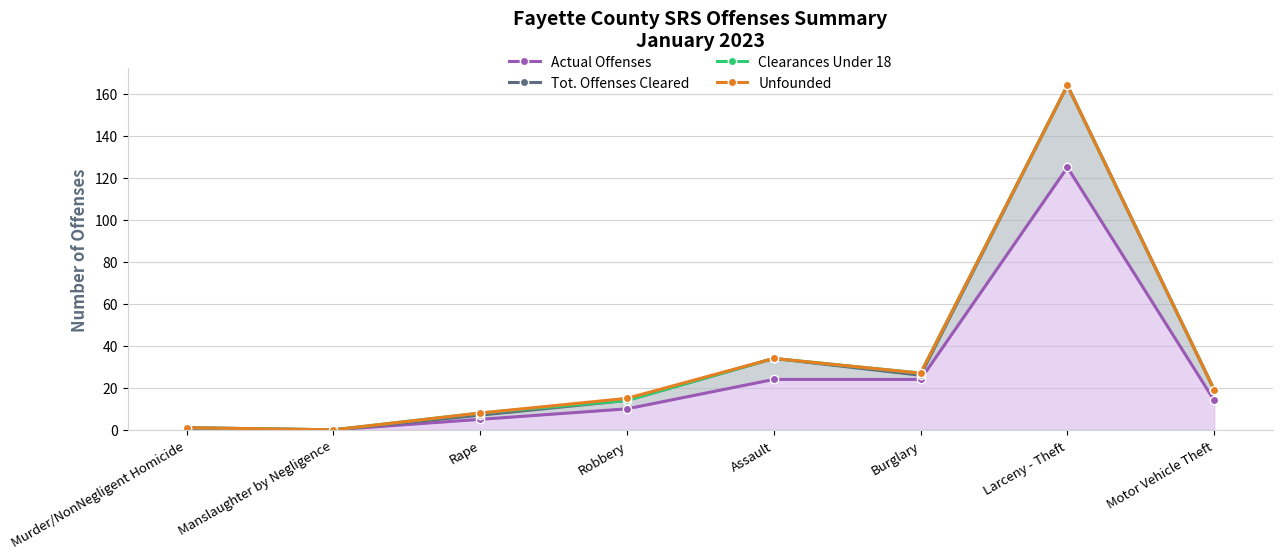

Between Rape and Robbery, which series saw the biggest shift?

Tot. Offenses Cleared